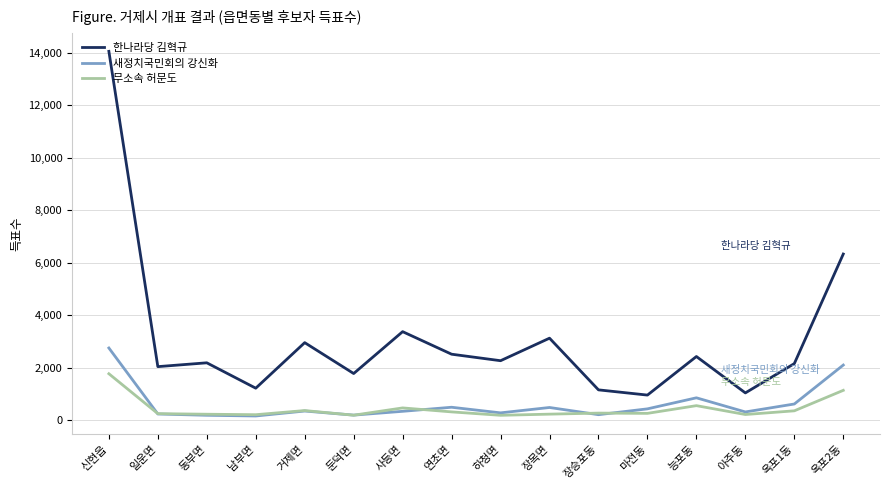

At how many categories does at least one series exceed 12122?

1